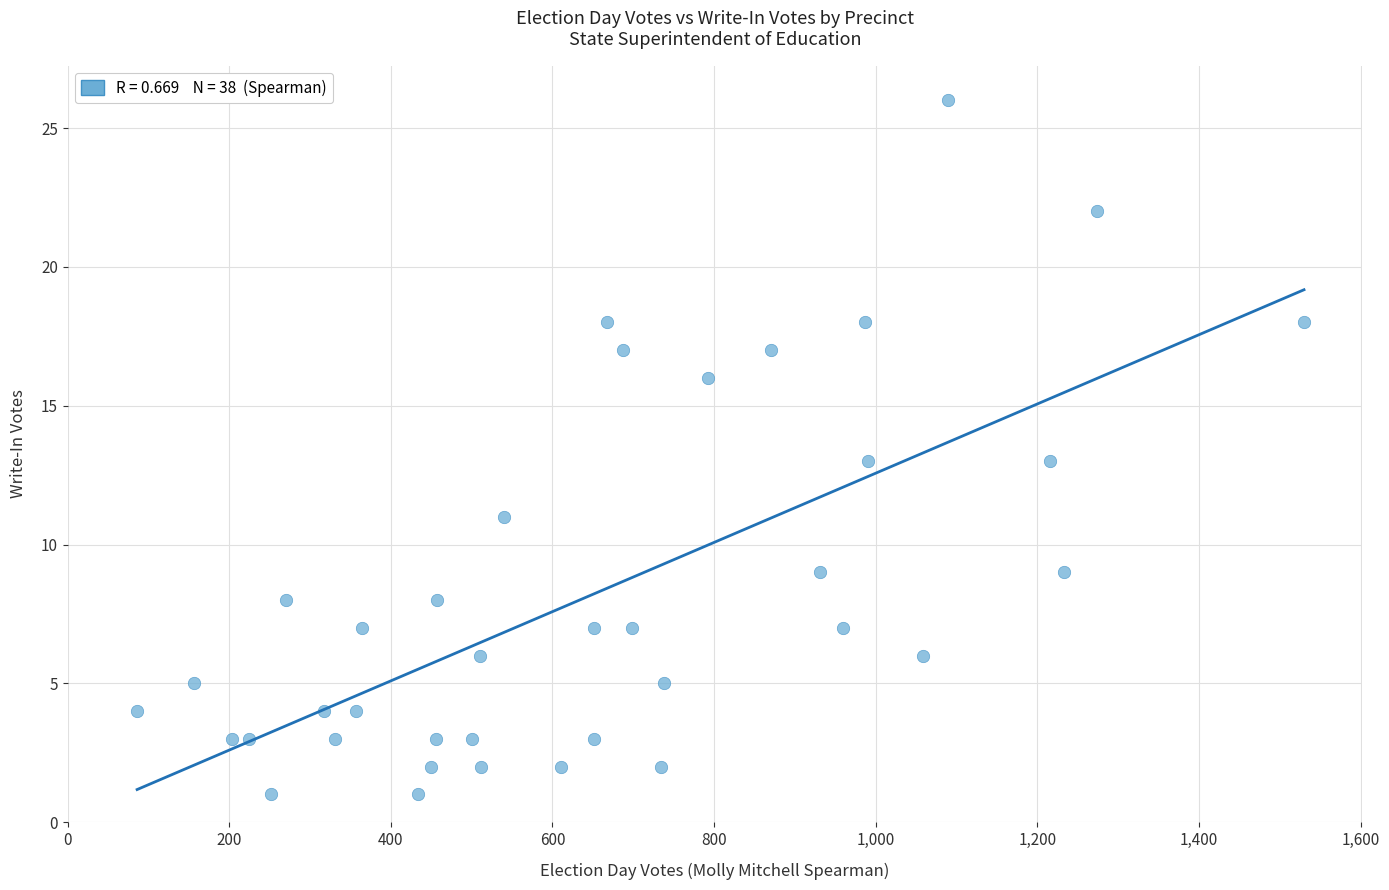

What is the range of Y values (max minus min)?

25